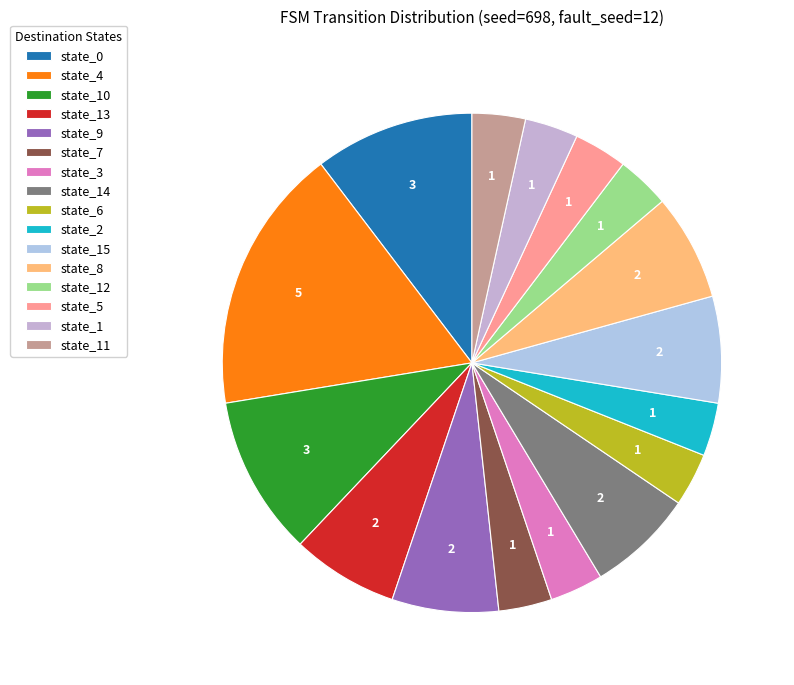

How many segments does this pie chart have?

16